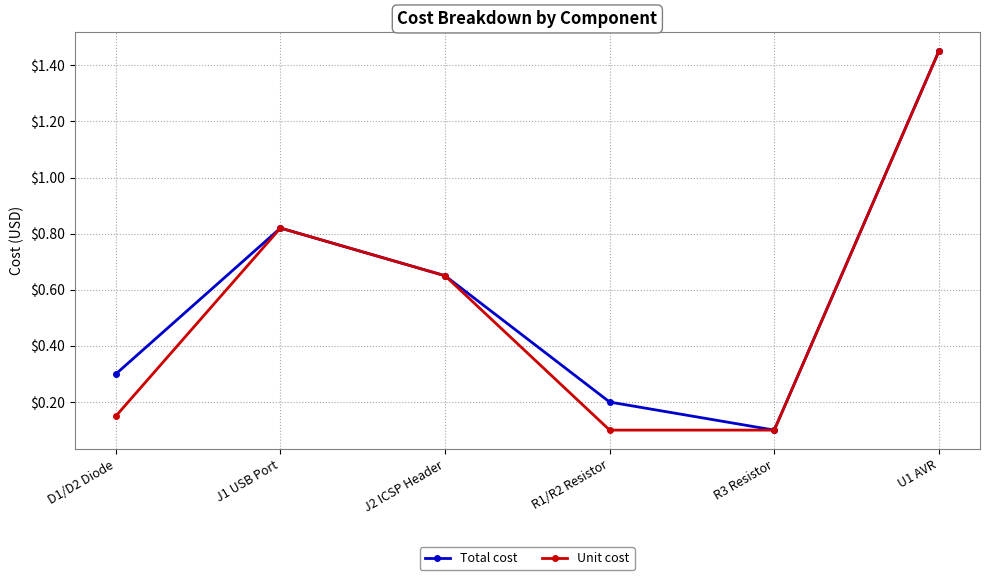

What is the label of the 3rd point from the left?

J2 ICSP Header